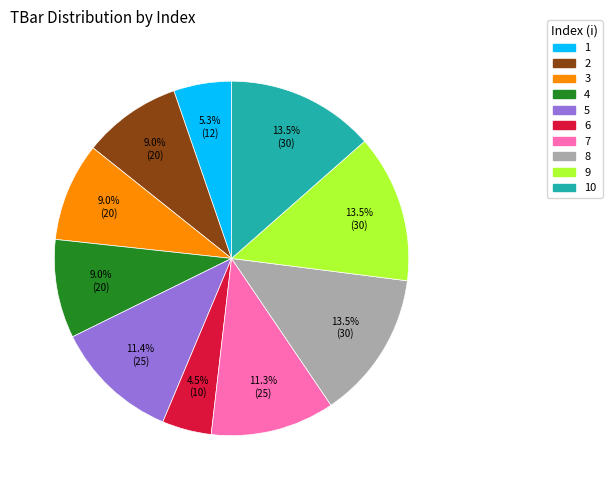

Is there any slice that represents more than half of the pie?

No